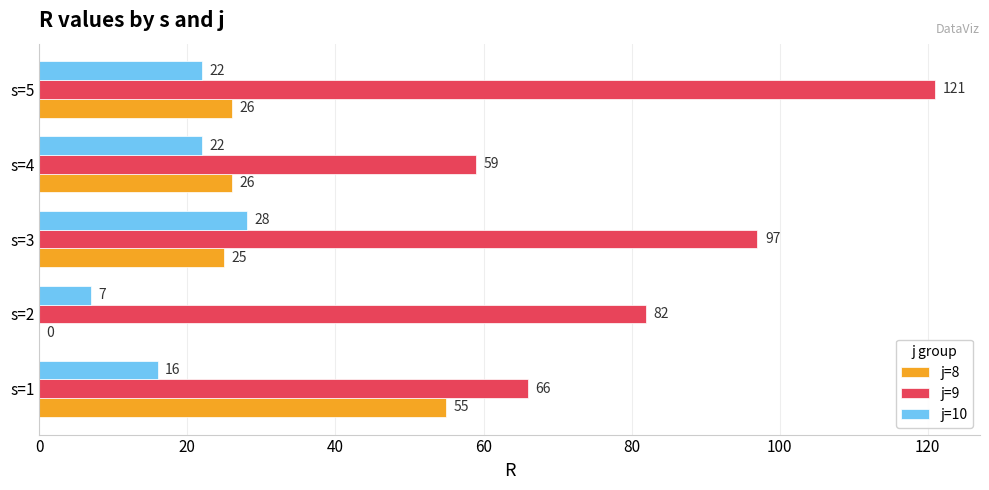

At which label is j=9 closest to 90?

s=3